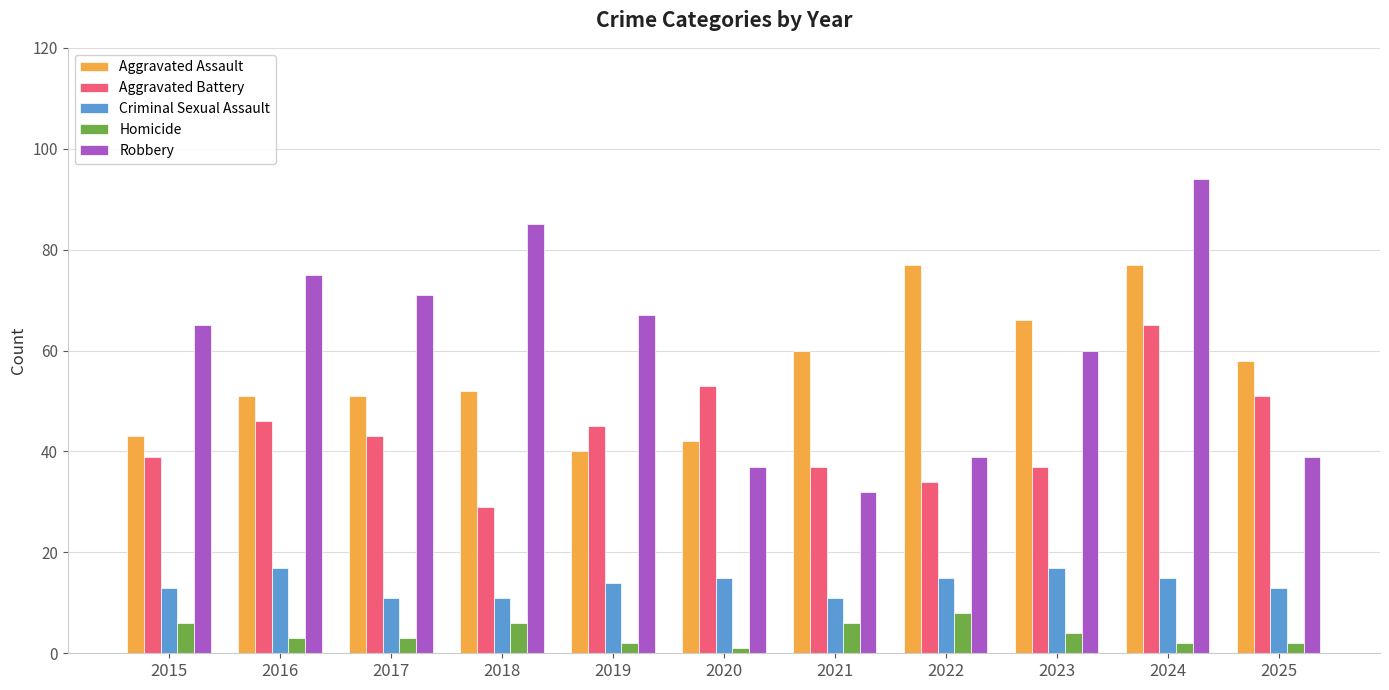

How many bars are there in each group?

5